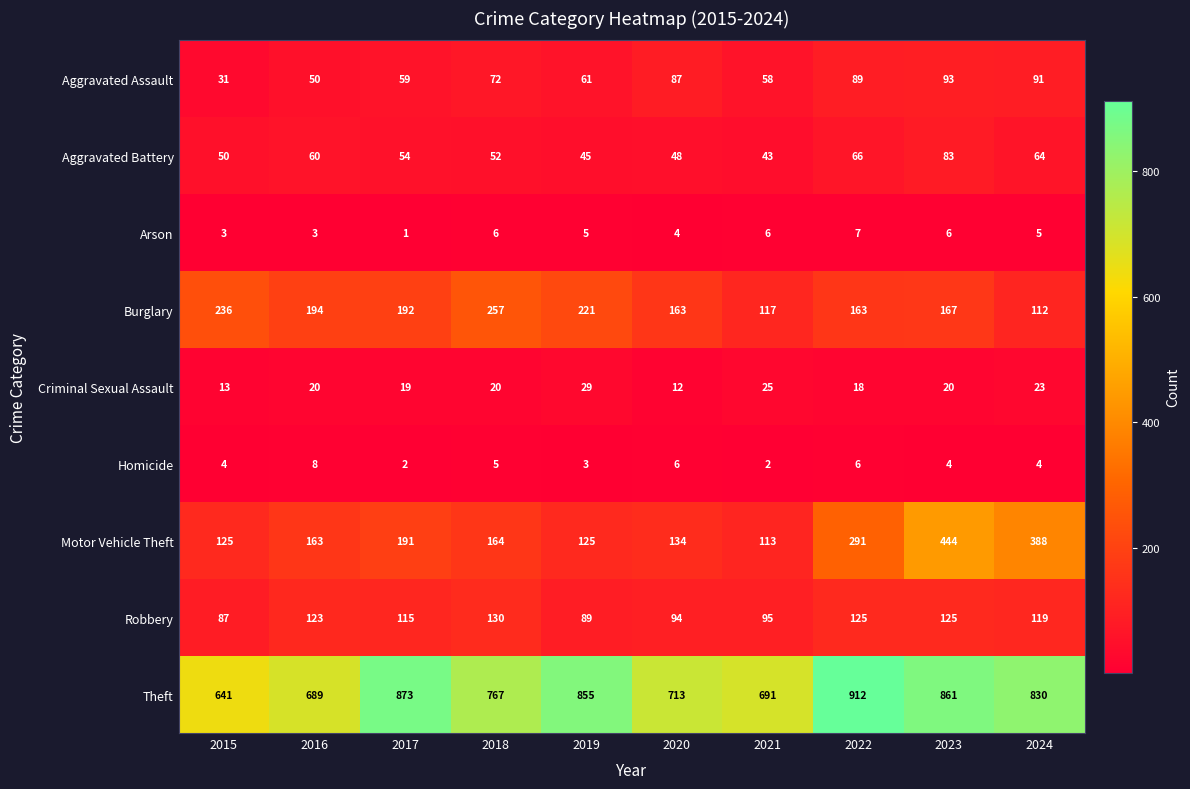

Read the Motor Vehicle Theft value at 2024, to the nearest 50.

400